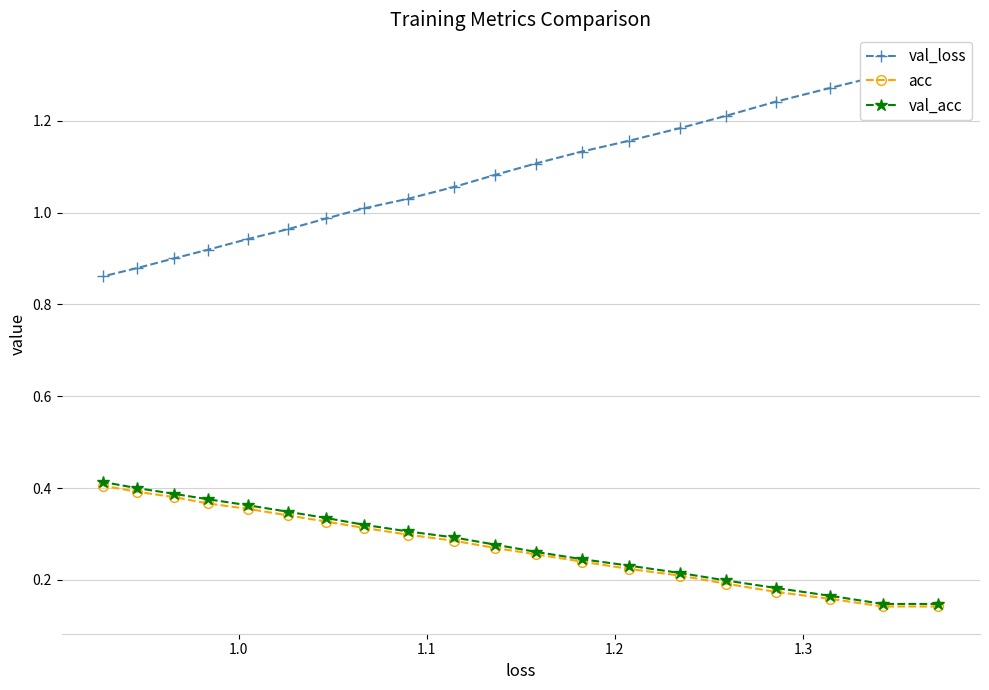

How many val_acc values are between 0 and 1?

20